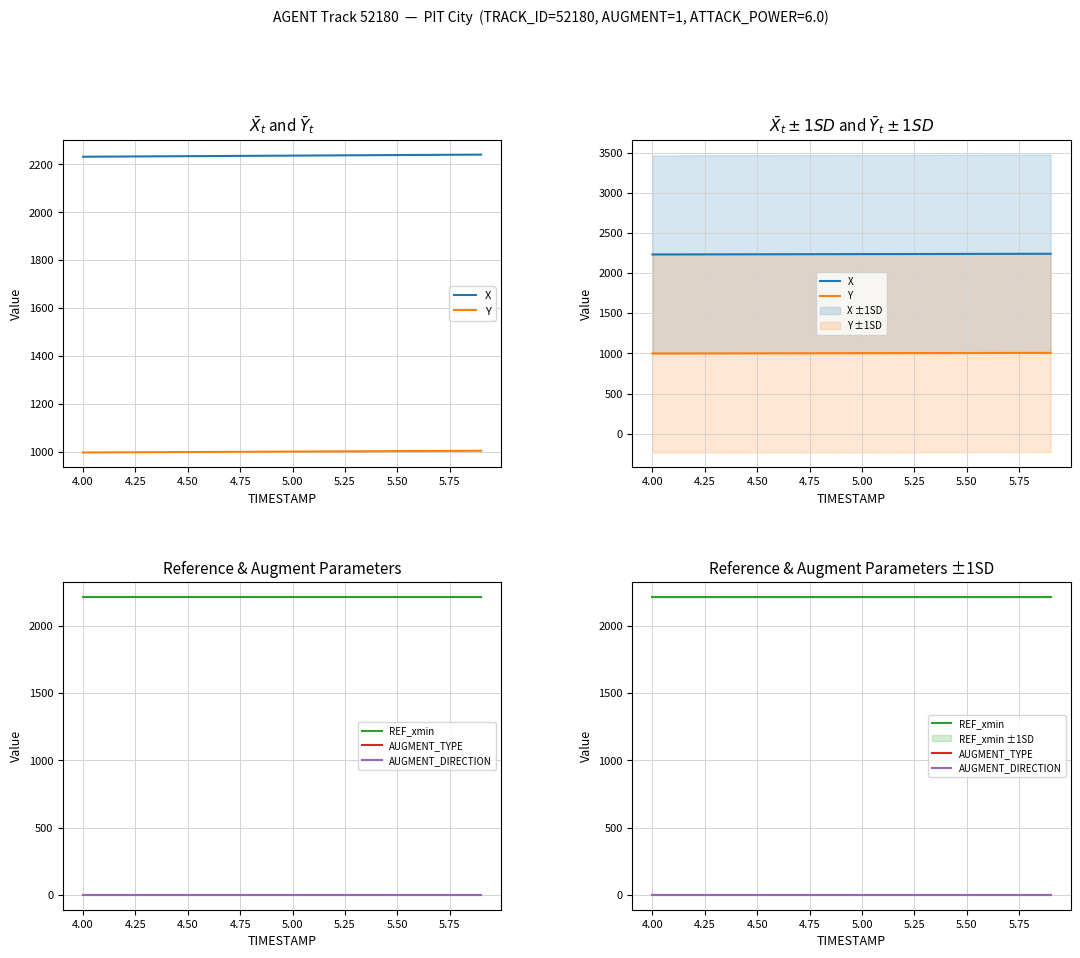

Which series has the widest spread of values?

X